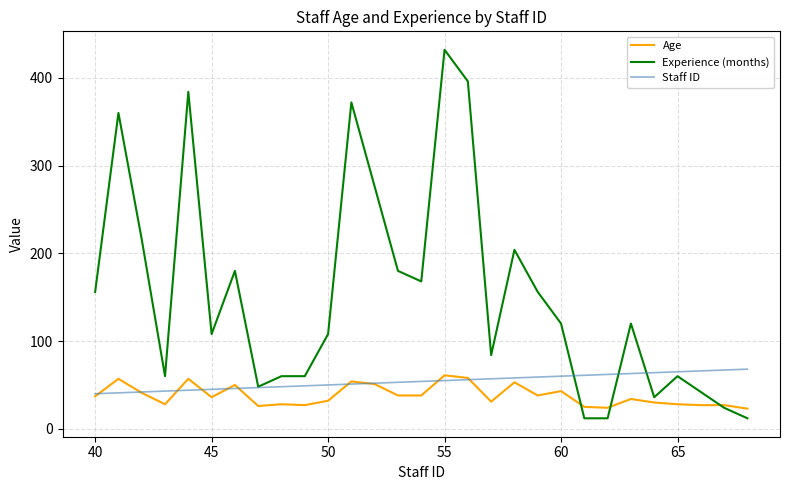

Which series has the widest spread of values?

Experience (months)